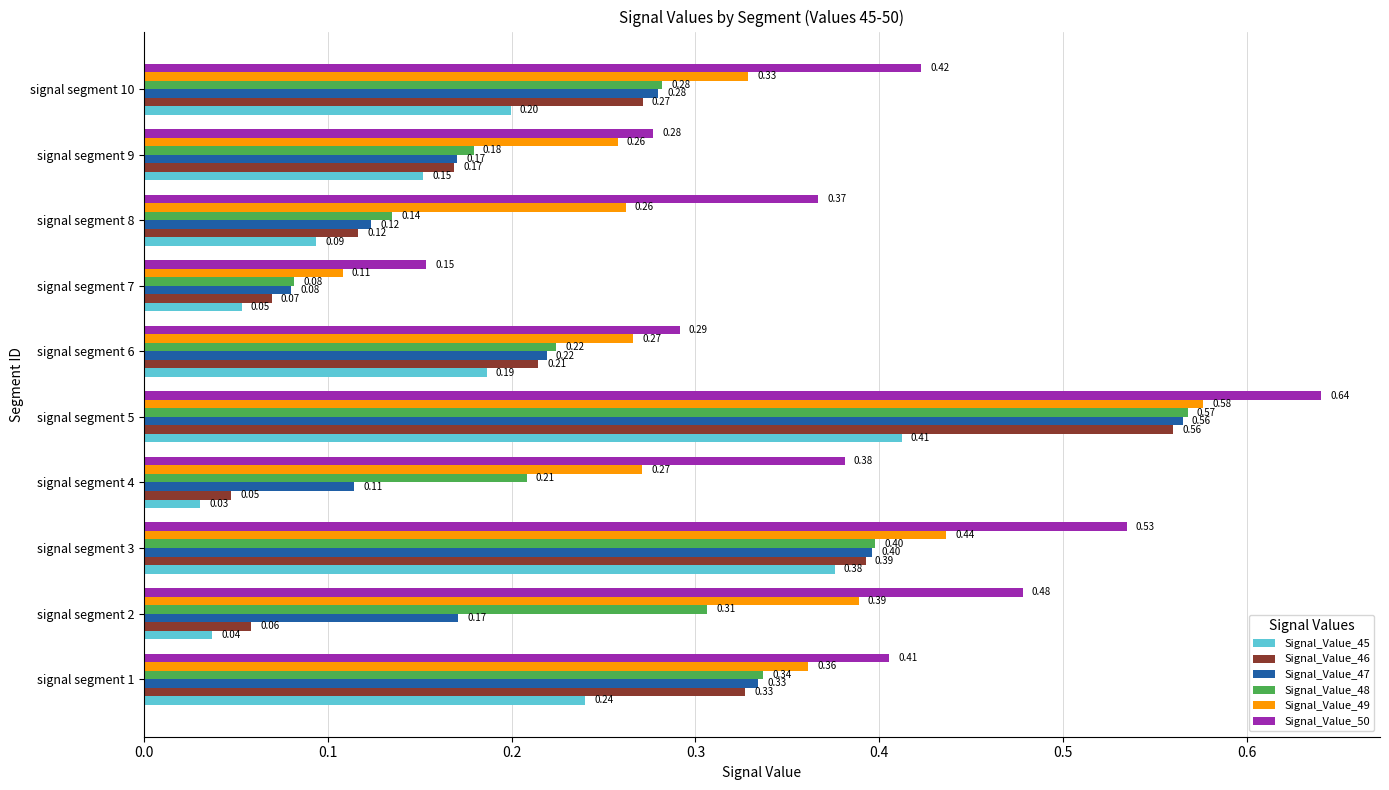

Rank the categories by Signal_Value_50 value from lowest to highest.

signal segment 7, signal segment 9, signal segment 6, signal segment 8, signal segment 4, signal segment 1, signal segment 10, signal segment 2, signal segment 3, signal segment 5